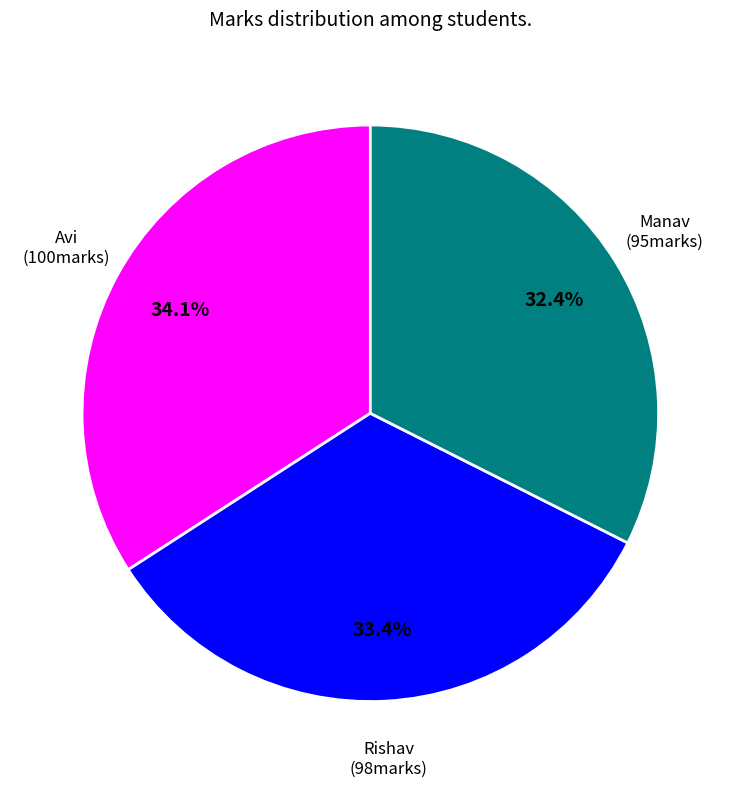

Is there a majority slice in this chart?

No